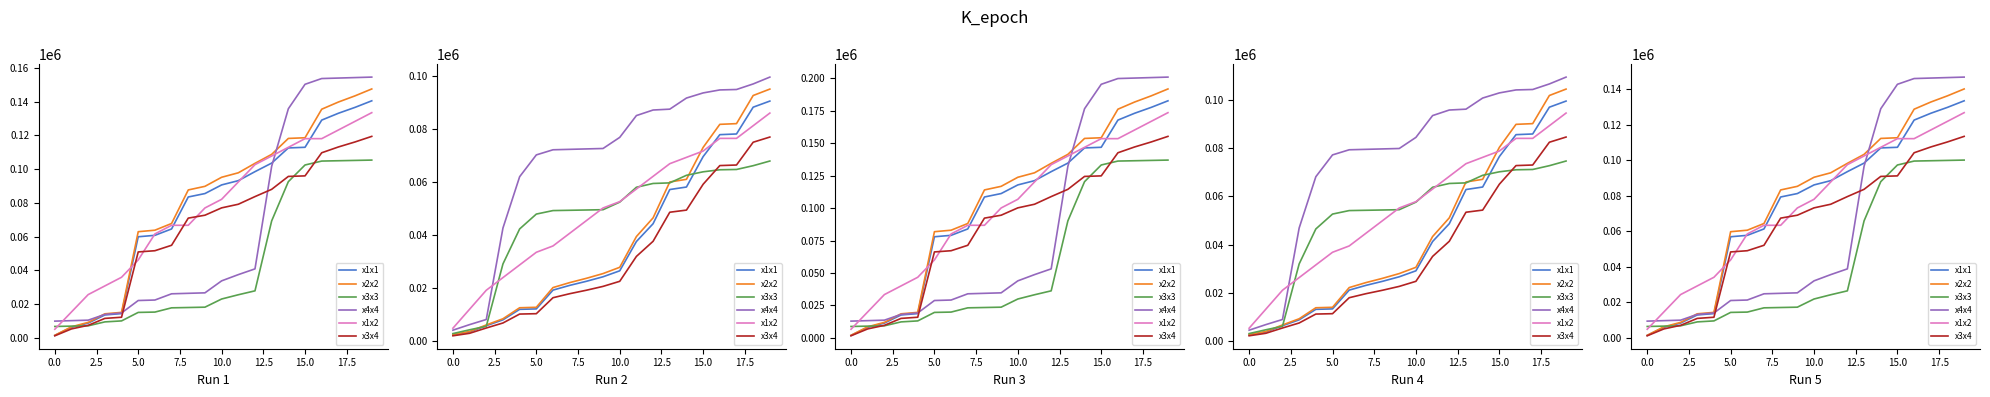

At which category is the sum across all series the highest?

19